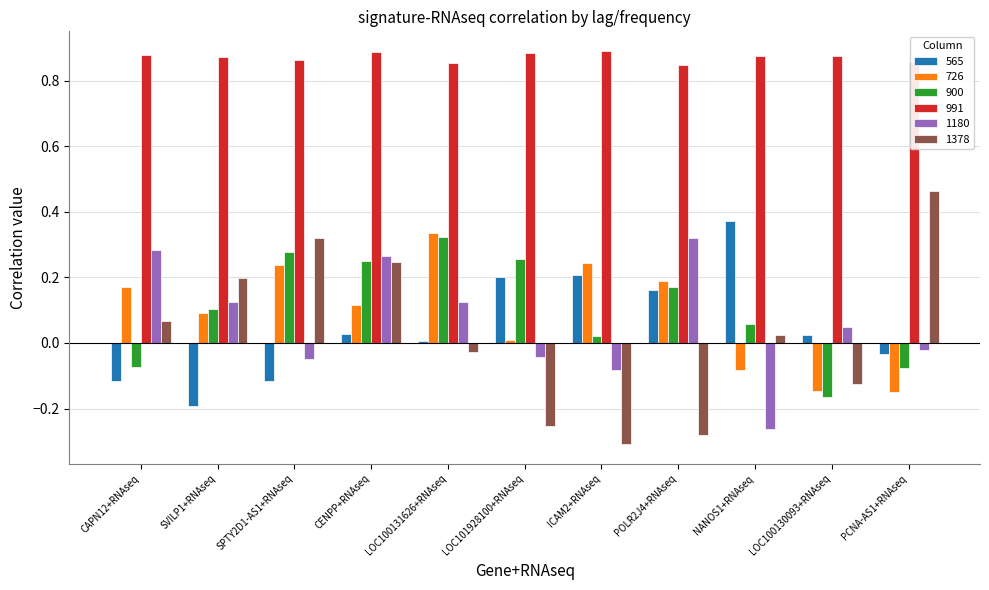

Is it true that 565 equals 0.0 at CENPP+RNAseq?

True